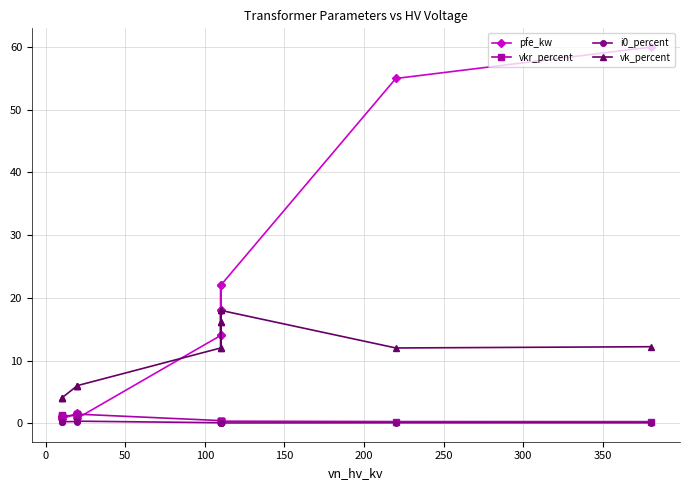

What is the label of the 11th point from the right?

100